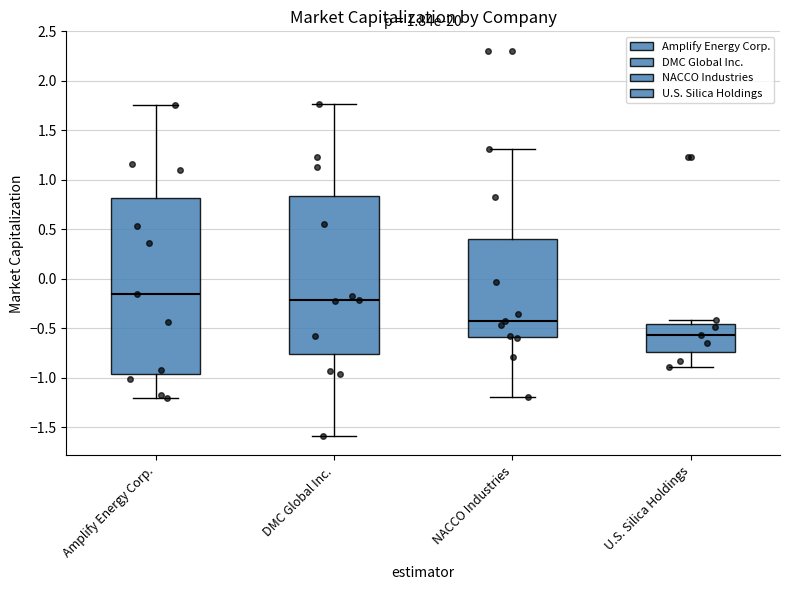

Where does the lower whisker of the box for Amplify Energy Corp. end on the y-axis? The values are not printed on the chart, so give them approximately, as read against the axis.

-1.20